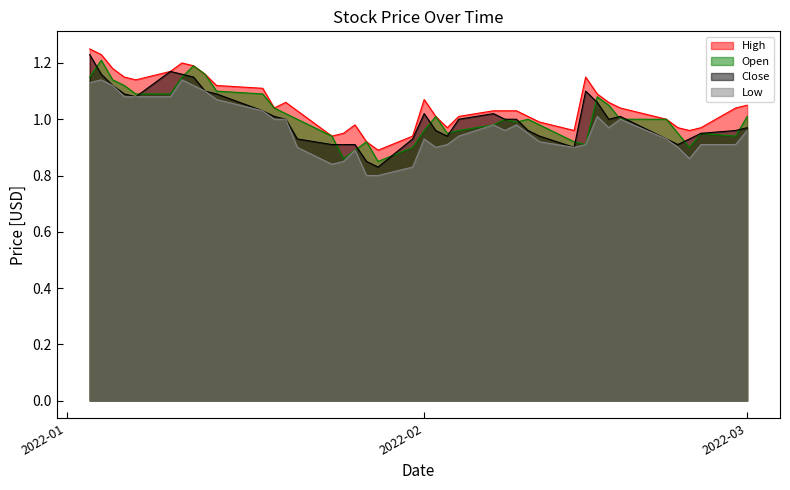

Reading left to right, extract all data points from this chart.

High: 1.2	1.2	1.2	1.1	1.1	1.2	1.2	1.2	1.2	1.1	1.1	1.0	1.1	1.0	0.9	0.9	1.0	0.9	0.9	0.9	1.1	1.0	1.0	1.0	1.0	1.0	1.0	1.0	1.0	1.0	1.1	1.1	1.1	1.0	1.0	1.0	1.0	1.0	1.0	1.1
Open: 1.1	1.2	1.1	1.1	1.1	1.1	1.1	1.2	1.2	1.1	1.1	1.0	1.0	1.0	0.9	0.9	0.9	0.9	0.8	0.9	1.0	1.0	0.9	1.0	1.0	1.0	1.0	1.0	1.0	0.9	0.9	1.1	1.1	1.0	1.0	0.9	0.9	0.9	0.9	1.0
Close: 1.2	1.2	1.1	1.1	1.1	1.2	1.2	1.1	1.1	1.1	1.0	1.0	1.0	0.9	0.9	0.9	0.9	0.8	0.8	0.9	1.0	1.0	0.9	1.0	1.0	1.0	1.0	1.0	0.9	0.9	1.1	1.1	1.0	1.0	0.9	0.9	0.9	0.9	1.0	1.0
Low: 1.1	1.1	1.1	1.1	1.1	1.1	1.1	1.1	1.1	1.1	1.0	1.0	1.0	0.9	0.8	0.8	0.9	0.8	0.8	0.8	0.9	0.9	0.9	0.9	1.0	1.0	1.0	0.9	0.9	0.9	0.9	1.0	1.0	1.0	0.9	0.9	0.9	0.9	0.9	1.0